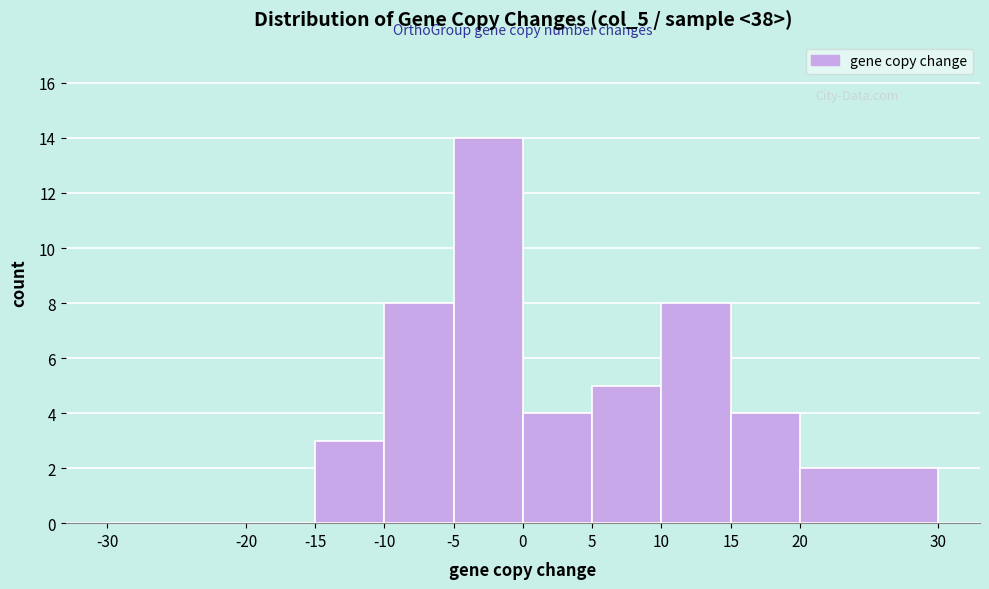

How tall is the bar that spans -15 to -10 on the x-axis? The values are not printed on the chart, so give them approximately, as read against the axis.

3